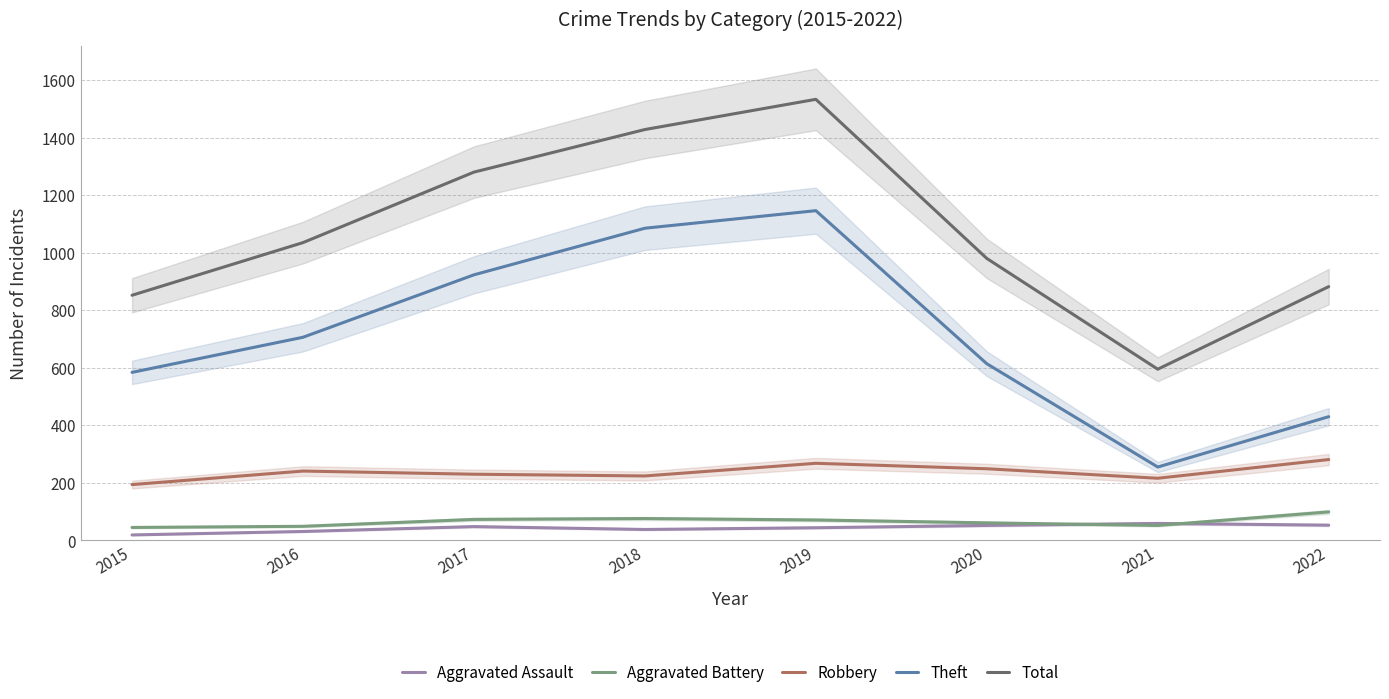

At 2017, list the series in order from smallest to largest.

Aggravated Assault, Aggravated Battery, Robbery, Theft, Total